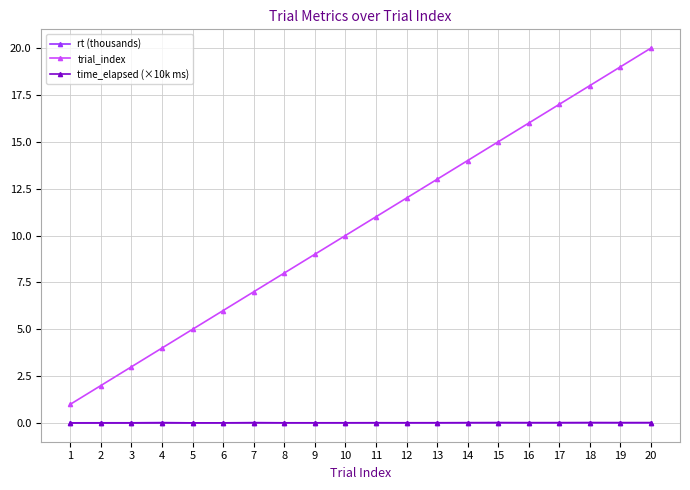

What is the difference between the highest and lowest values at 10?

10.0